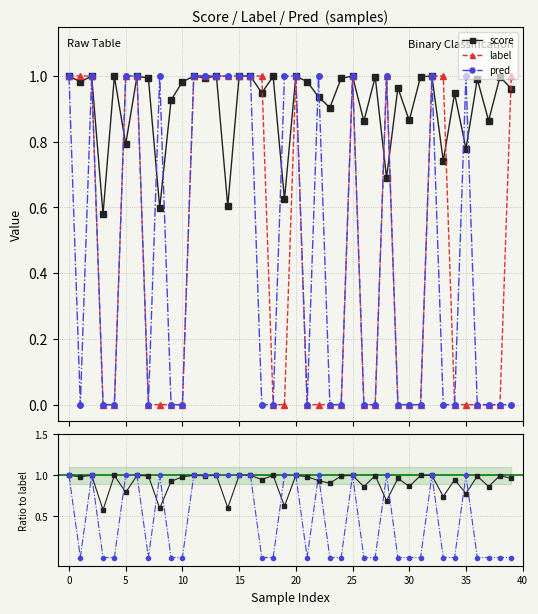

Which series has the largest total across all categories?

score